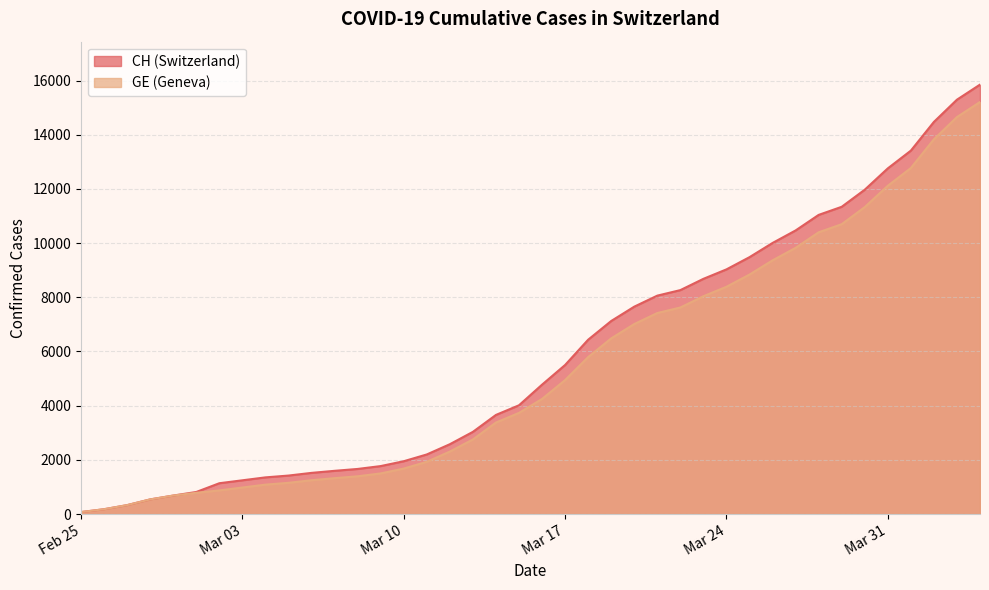

What position from the right is 2020-03-18?

18